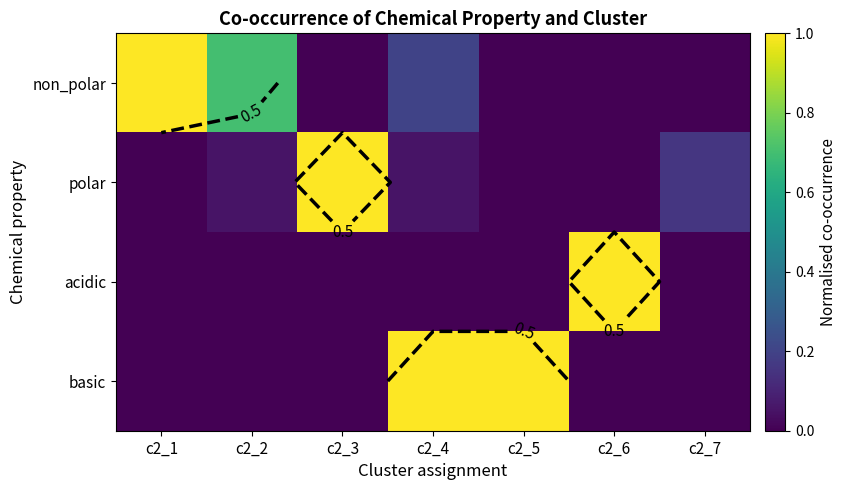

Rank the series at c2_3 from highest to lowest value.

polar, non_polar, acidic, basic